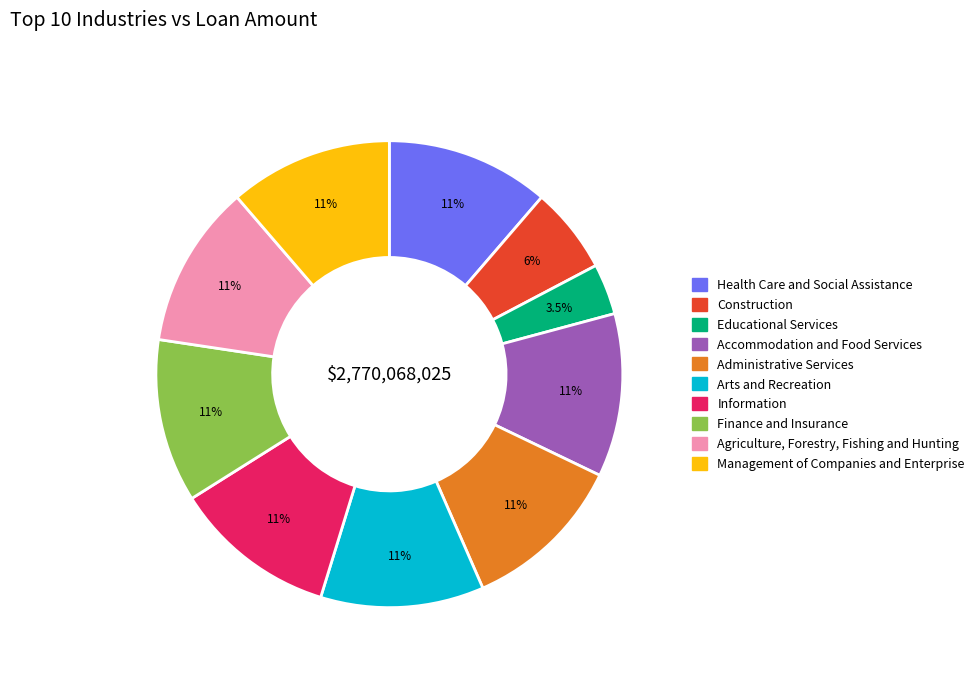

How many segments does this pie chart have?

10